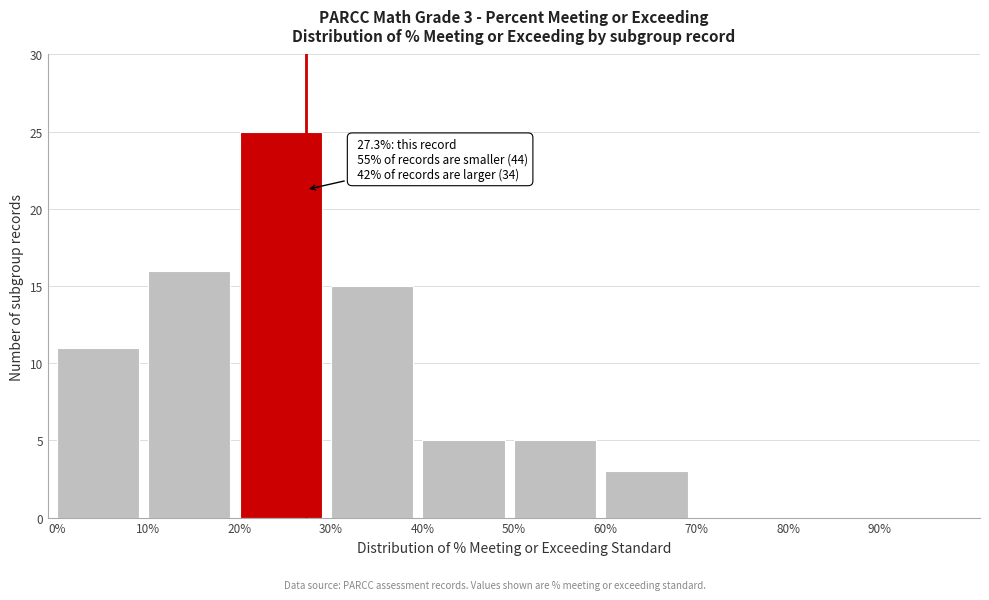

Over which range of the x-axis is the bar tallest?

20 to 30